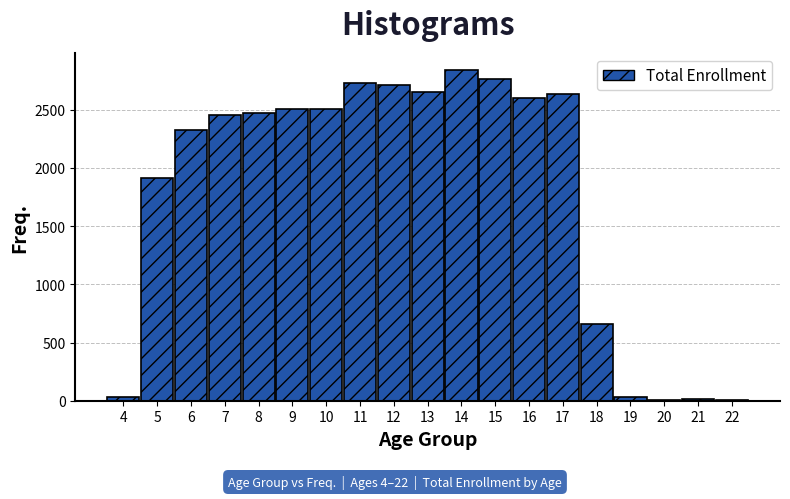

Approximately how many times larger is the value at 17 compared to 10?

1.0